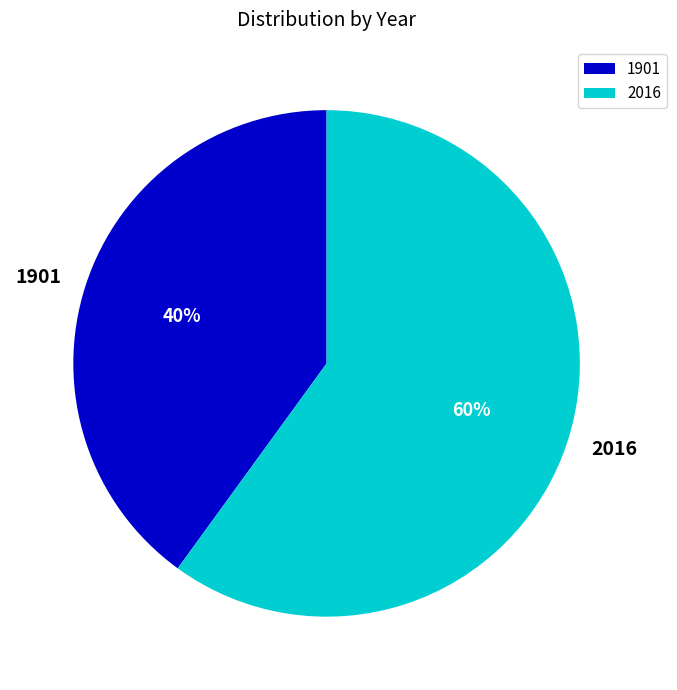

Is the sum of 2016 and 1901 greater than half?

Yes